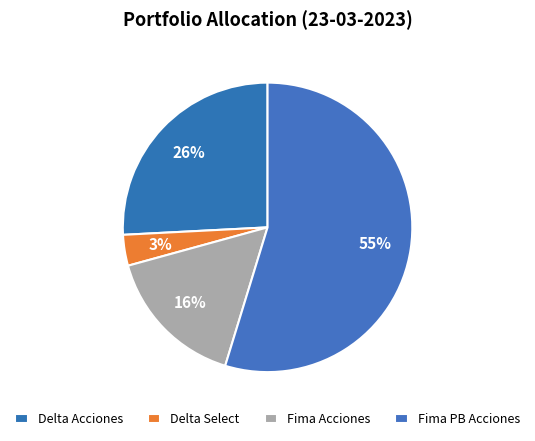

Is it true that Delta Acciones is 26% of the pie?

True